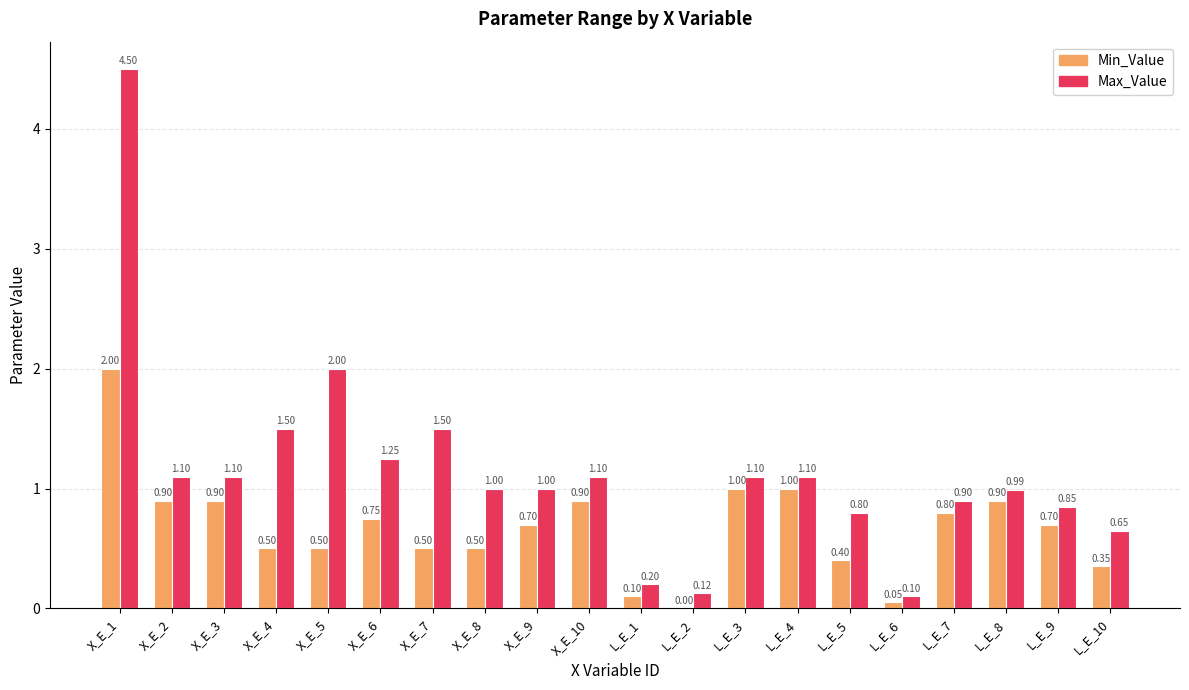

What is the maximum value shown in the chart?

4.5